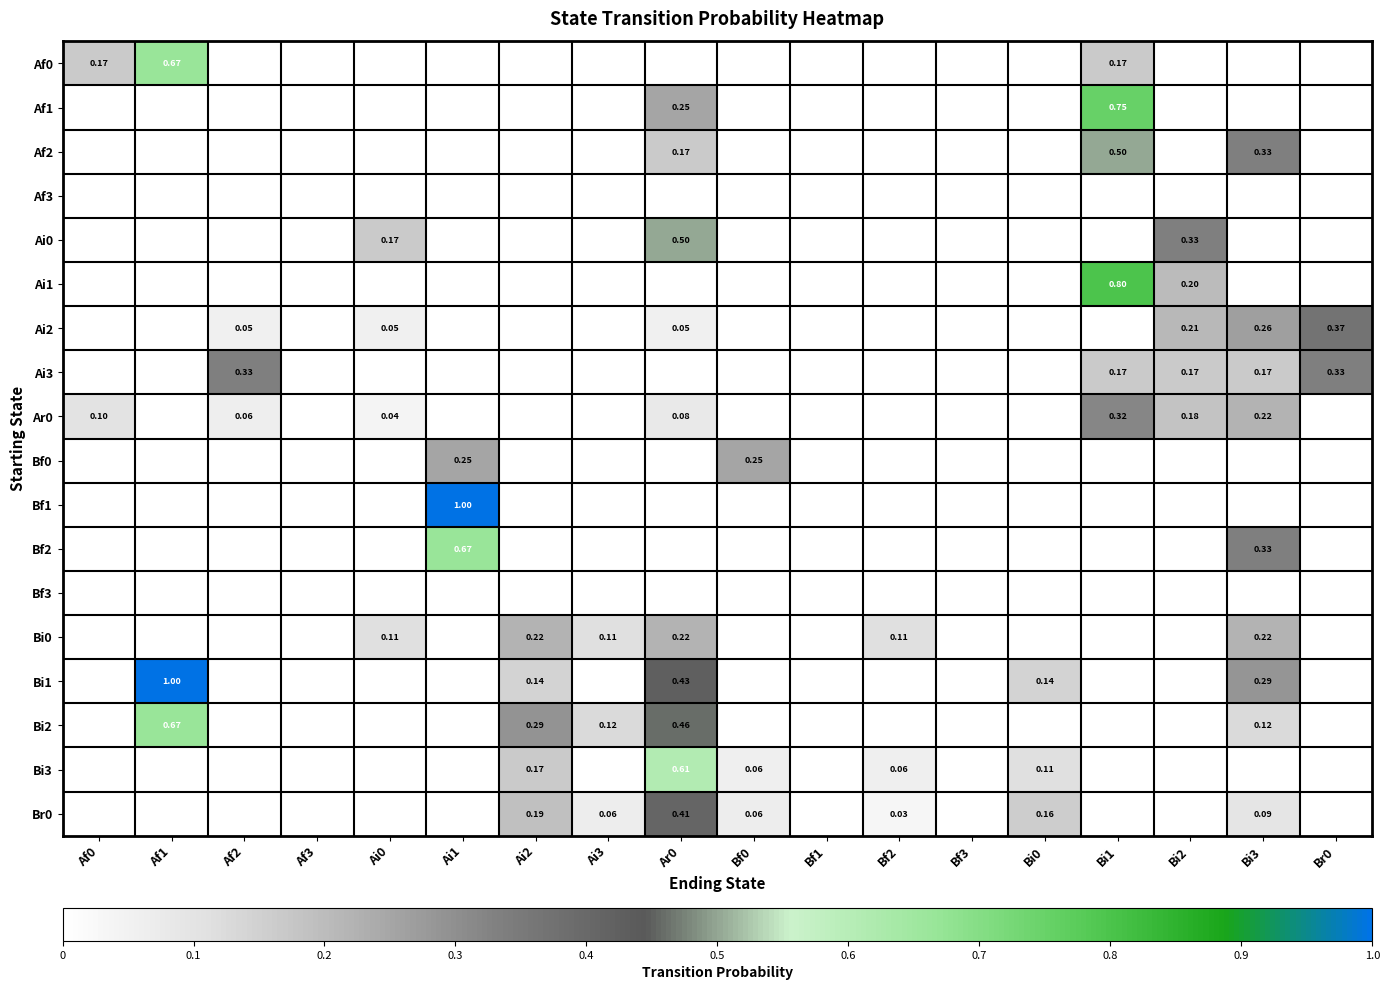

Between Af2 and Bf0, which series saw the biggest shift?

Ai3